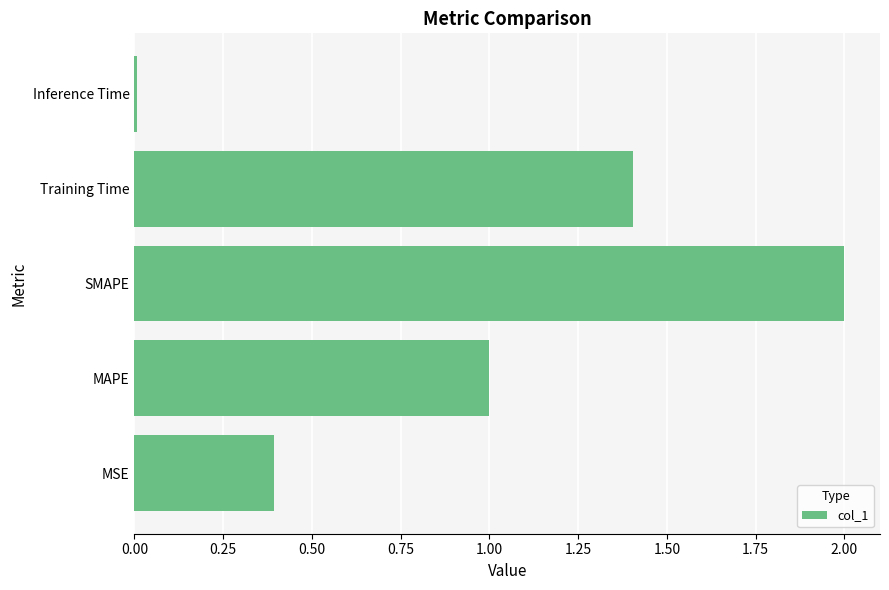

Between Inference Time and MSE, which is larger?

MSE